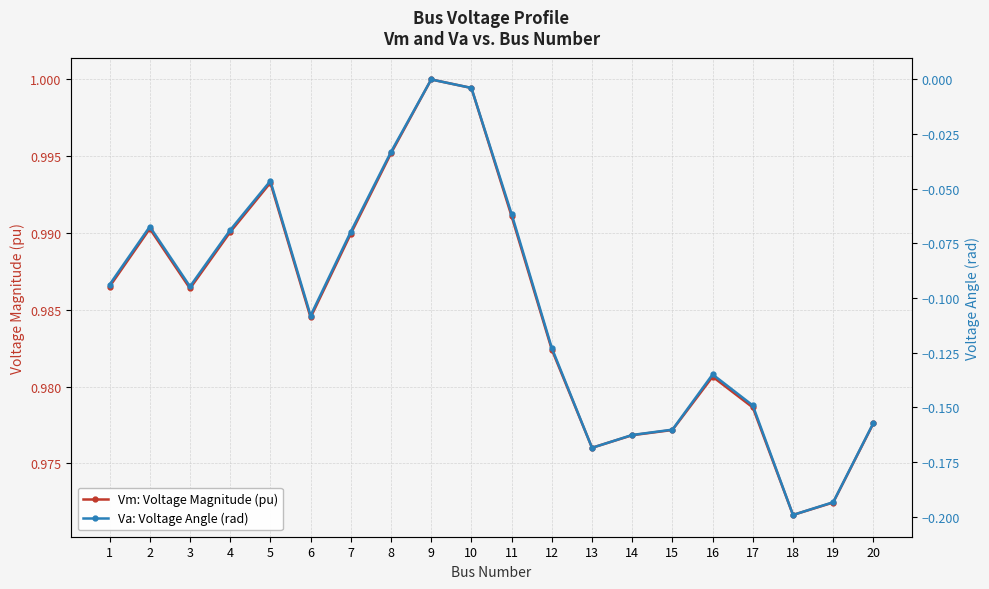

True or false: Va: Voltage Angle (rad) and Vm: Voltage Magnitude (pu) cross at least once.

False